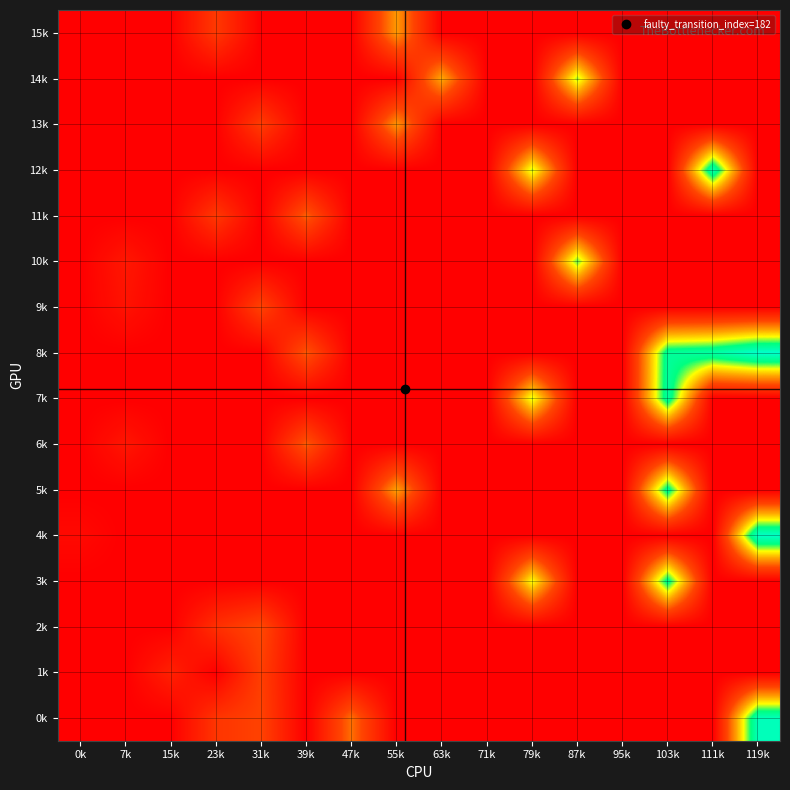

How many series are shown in this chart?

16